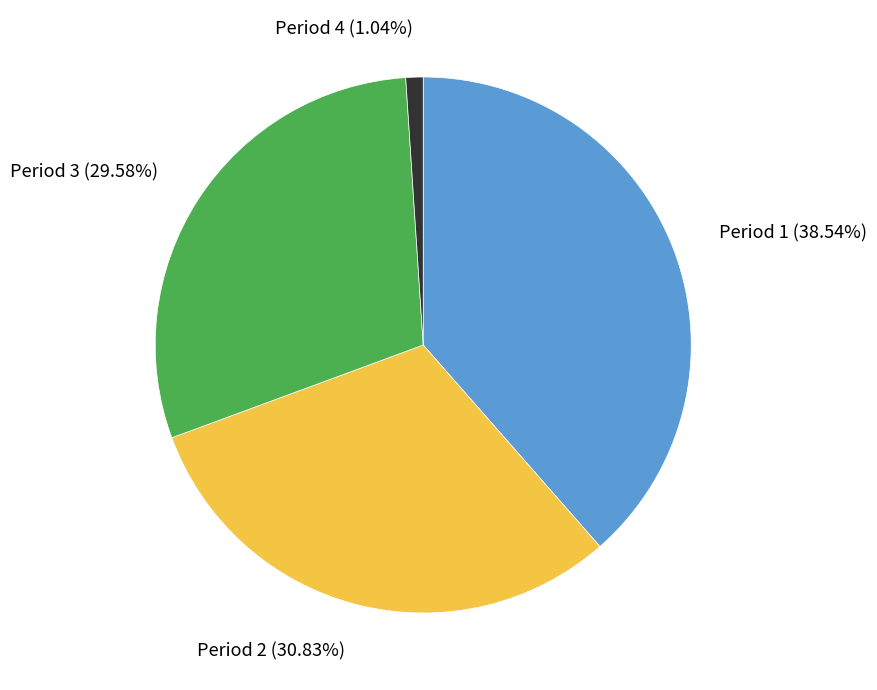

Between Period 2 and Period 3, which is larger?

Period 2